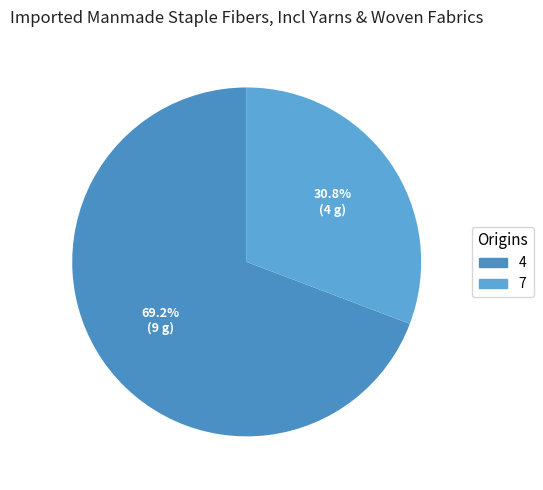

What portion of the pie excludes 7?

69.2%